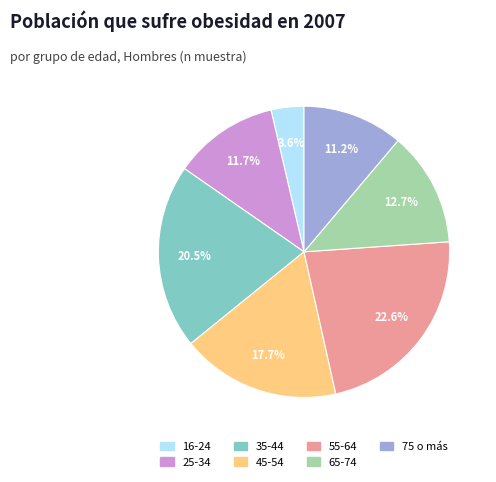

What is the largest slice in the pie chart?

55-64